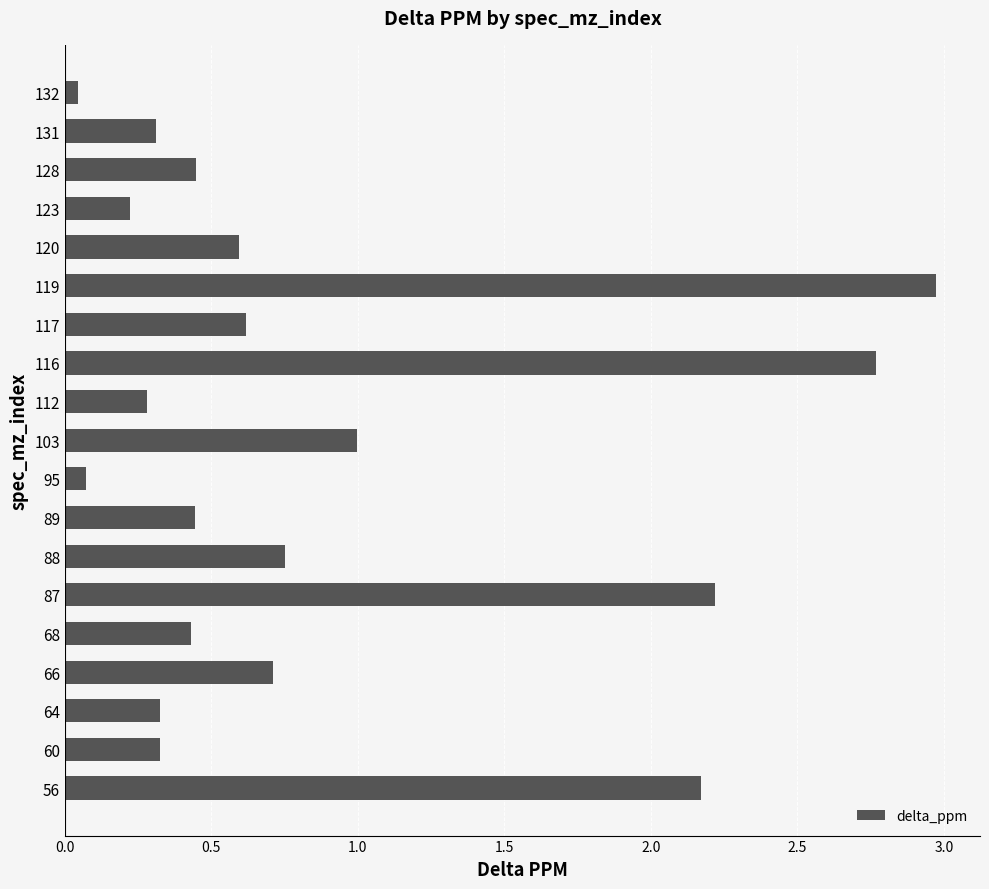

At which category does the chart reach its peak across all series?

119